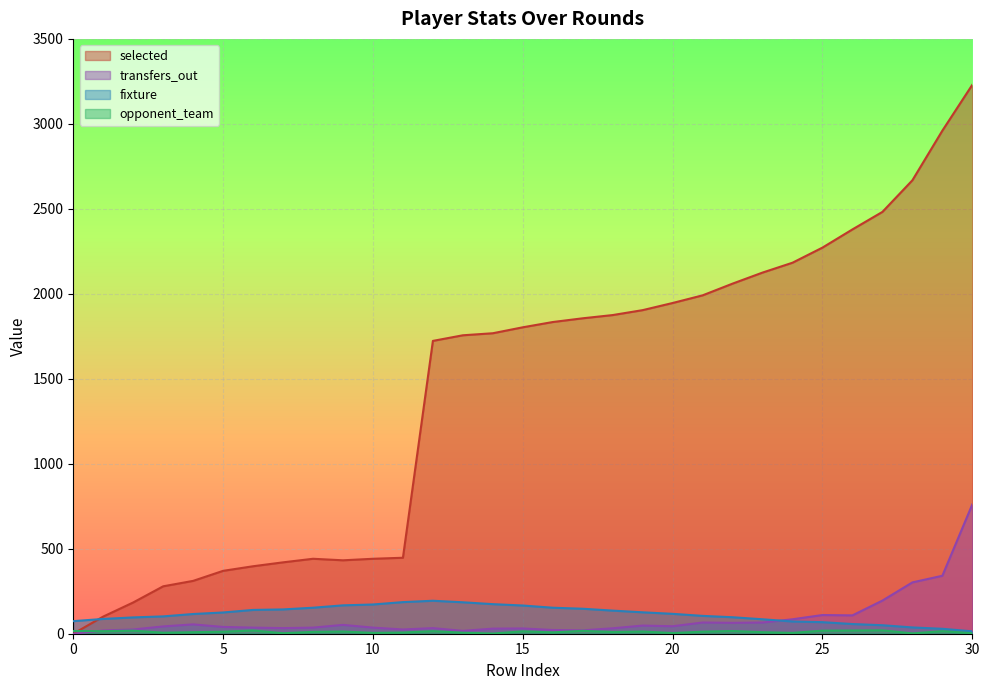

How many values in the fixture series are below 117?

15